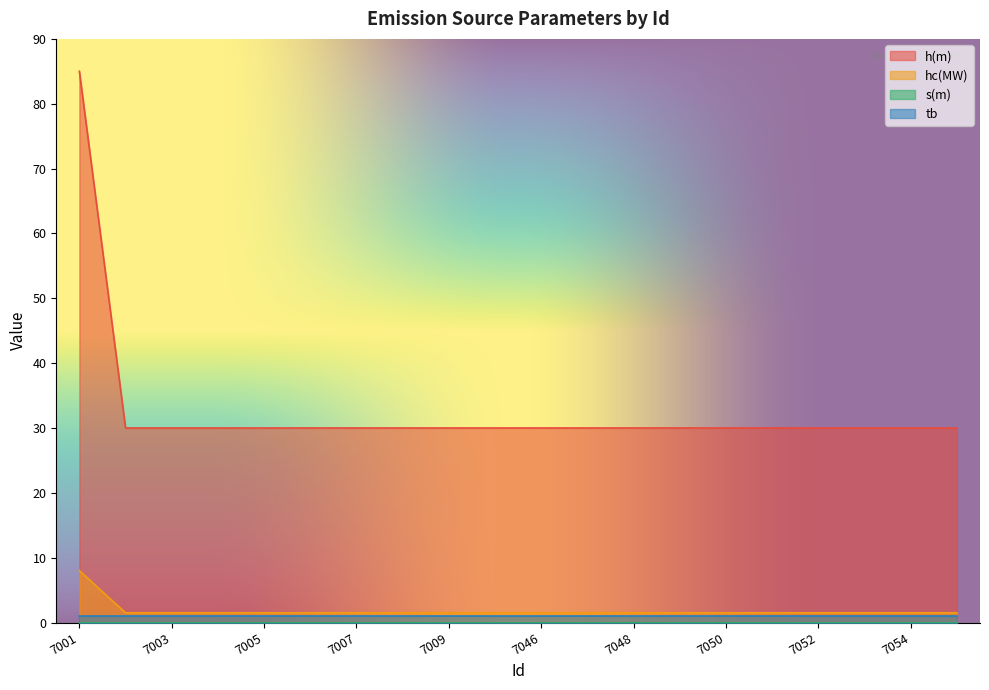

What is the greatest value displayed?

85.0